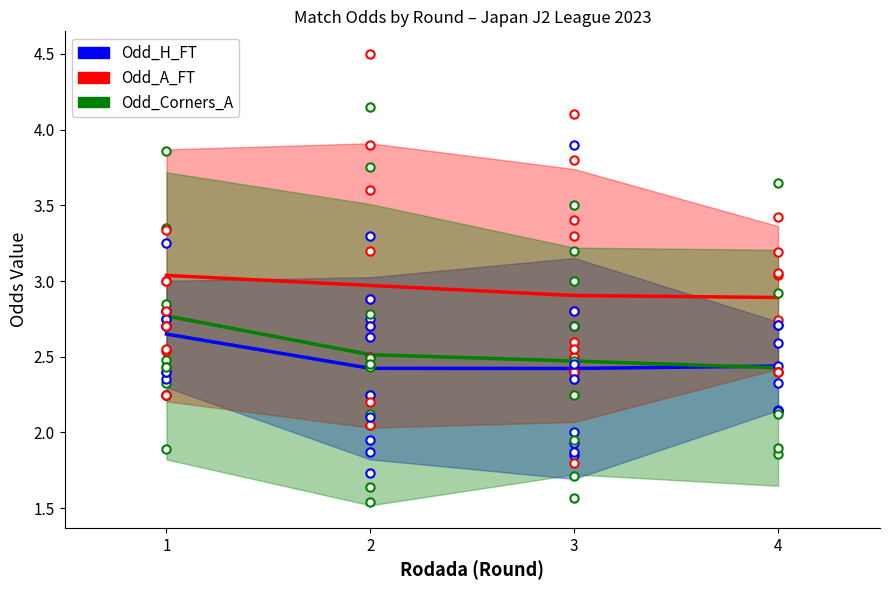

How many interior local valleys does the Odd_H_FT series have?

1